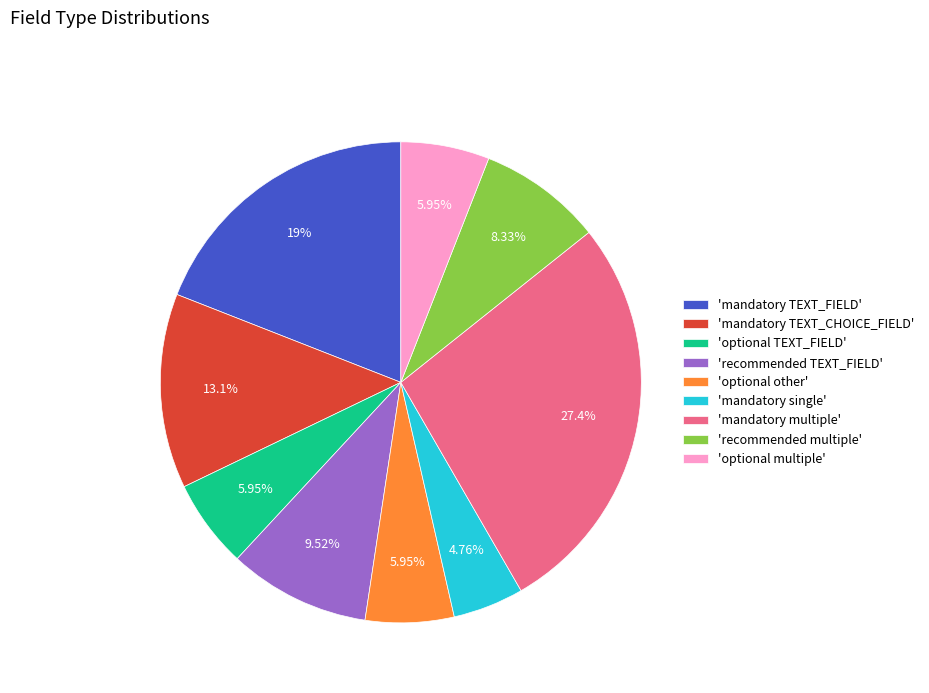

Is there a majority slice in this chart?

No